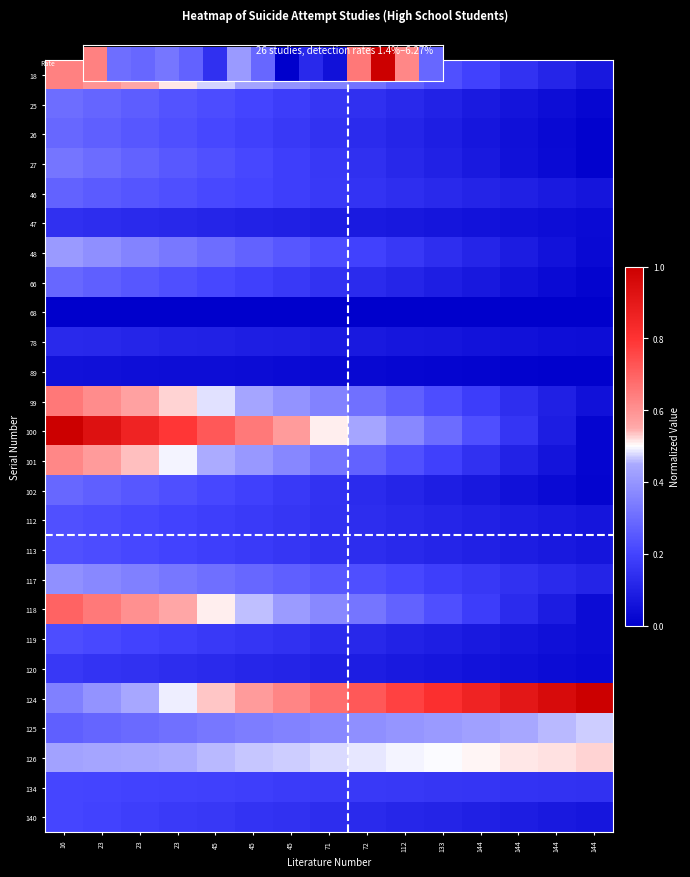

At which category is the sum across all series the highest?

16